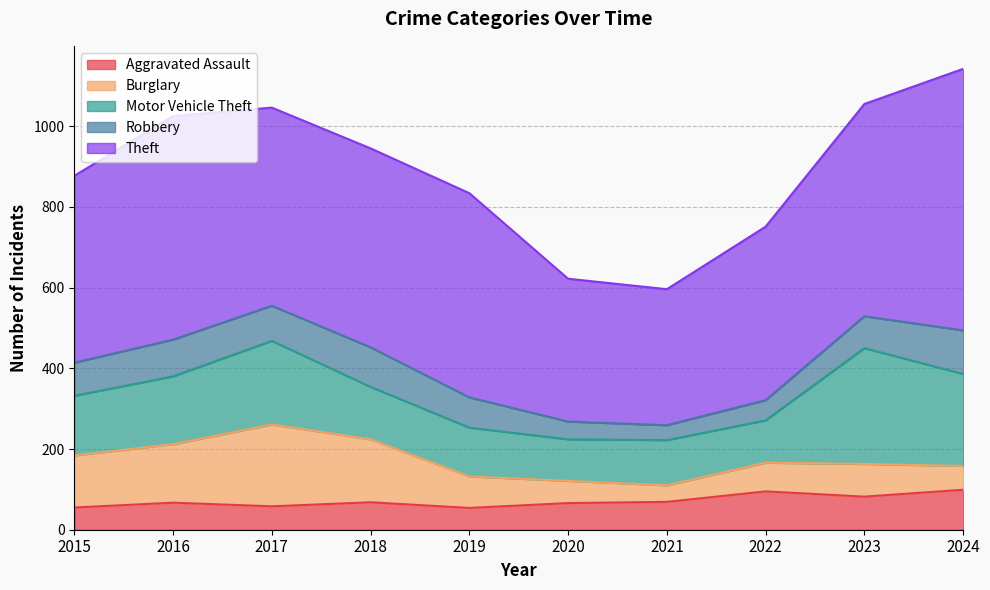

Which series changed the most between 2015 and 2018?

Theft